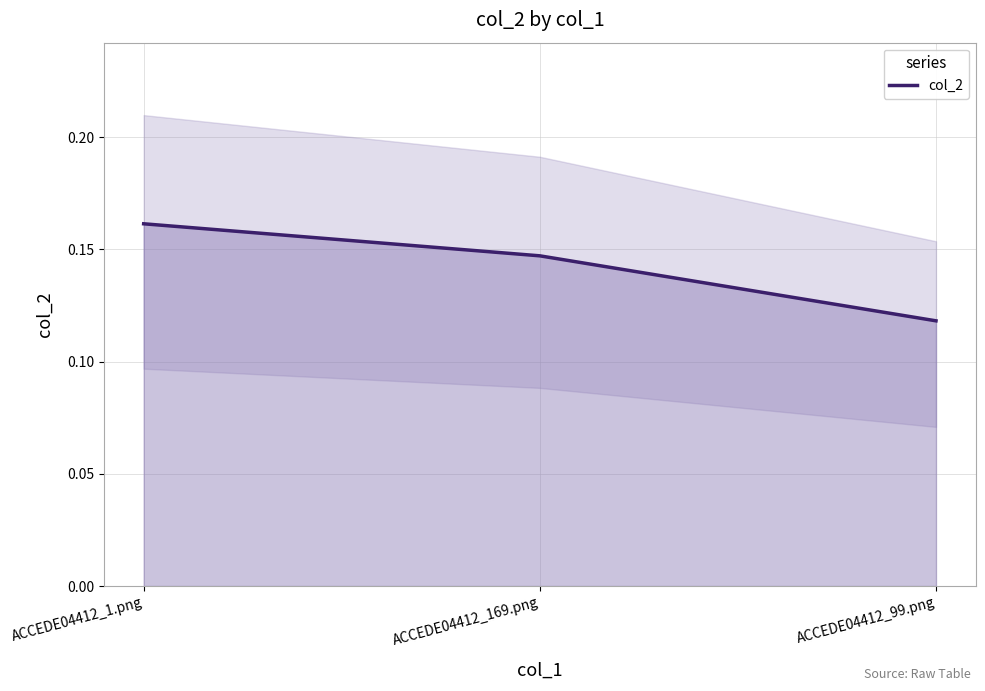

What is the sum of the values at ACCEDE04412_1.png and ACCEDE04412_169.png?

0.3